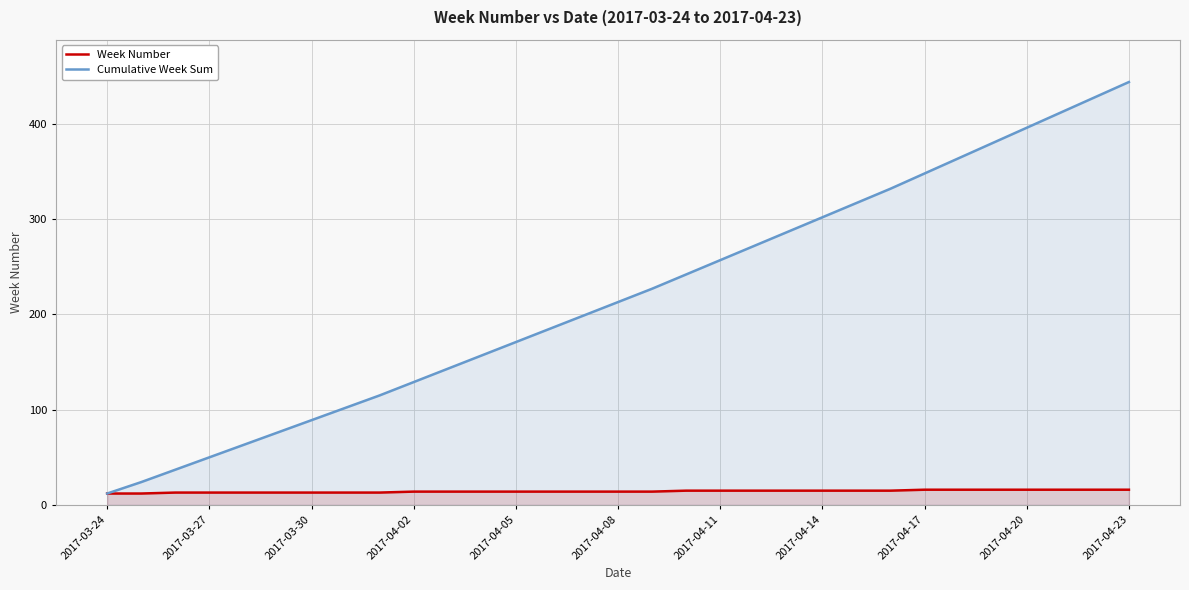

The value of Cumulative Week Sum at 14 is 199. True or false?

True